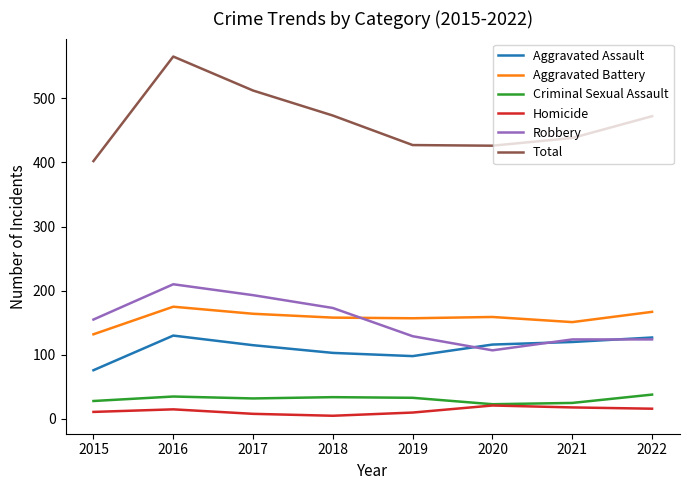

True or false: Total and Aggravated Assault intersect in this chart.

False